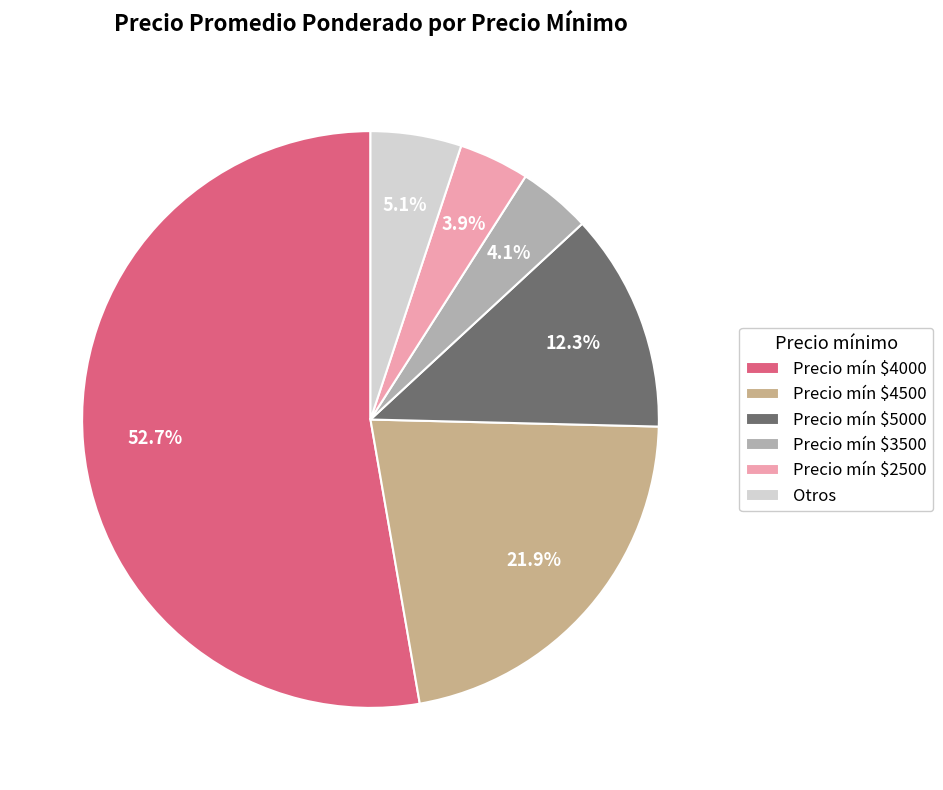

What percentage is NOT represented by Precio mín $2500?

96.1%